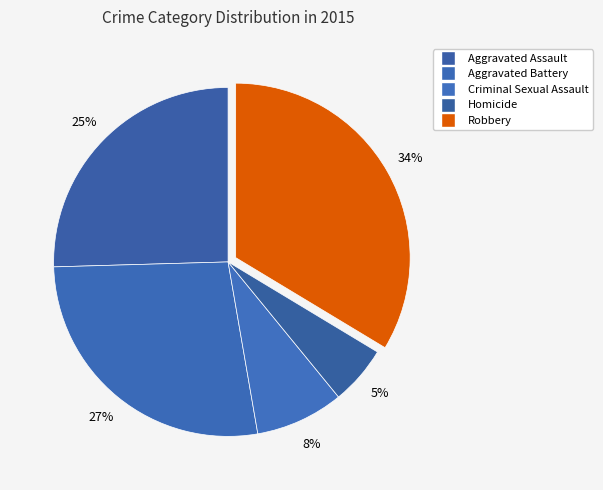

Does Aggravated Battery account for over 50% of the chart?

No